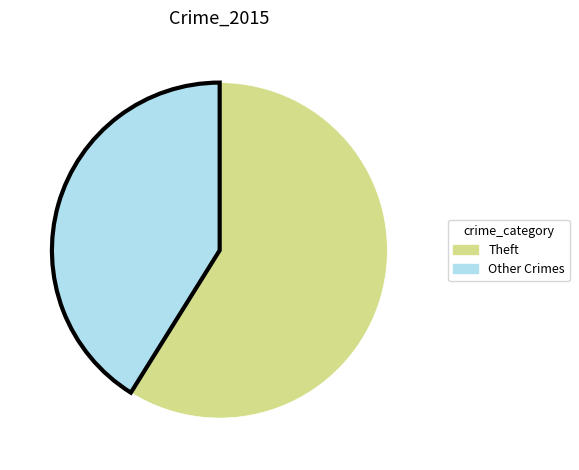

The Theft slice represents 59% of the pie. True or false?

True